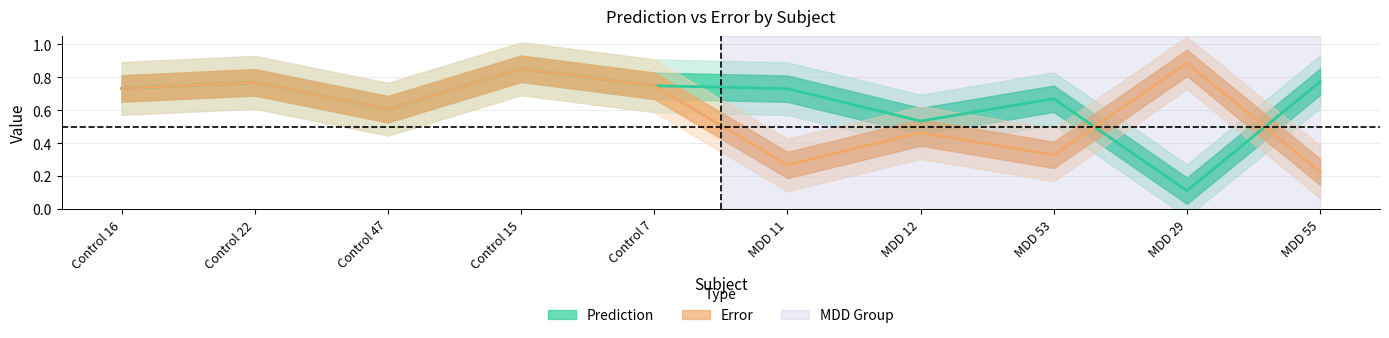

List the series in order of their peak value, highest first.

Error, Prediction